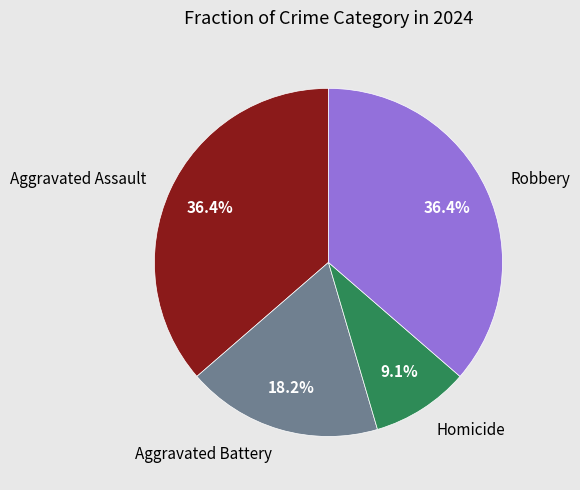

What is the ratio of the value at Robbery to the value at Aggravated Battery?

2.0